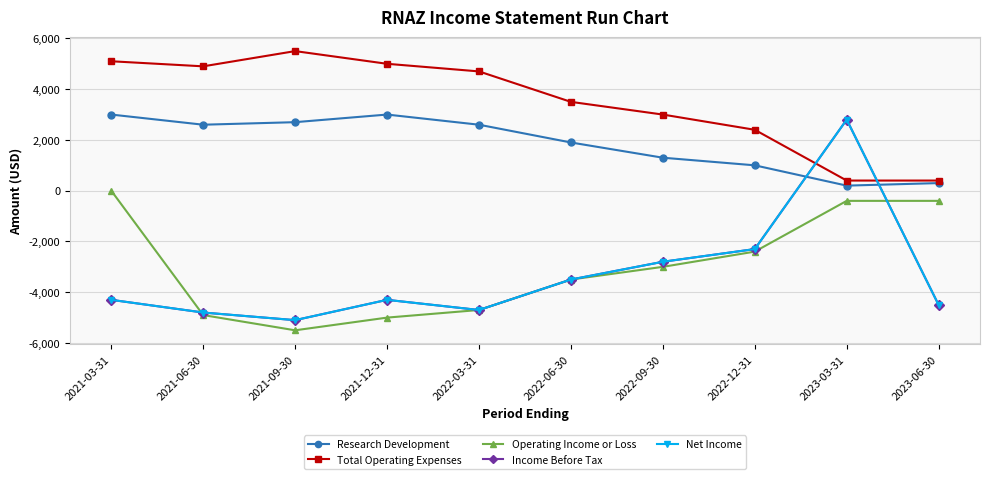

Does the chart have visible grid lines?

Yes